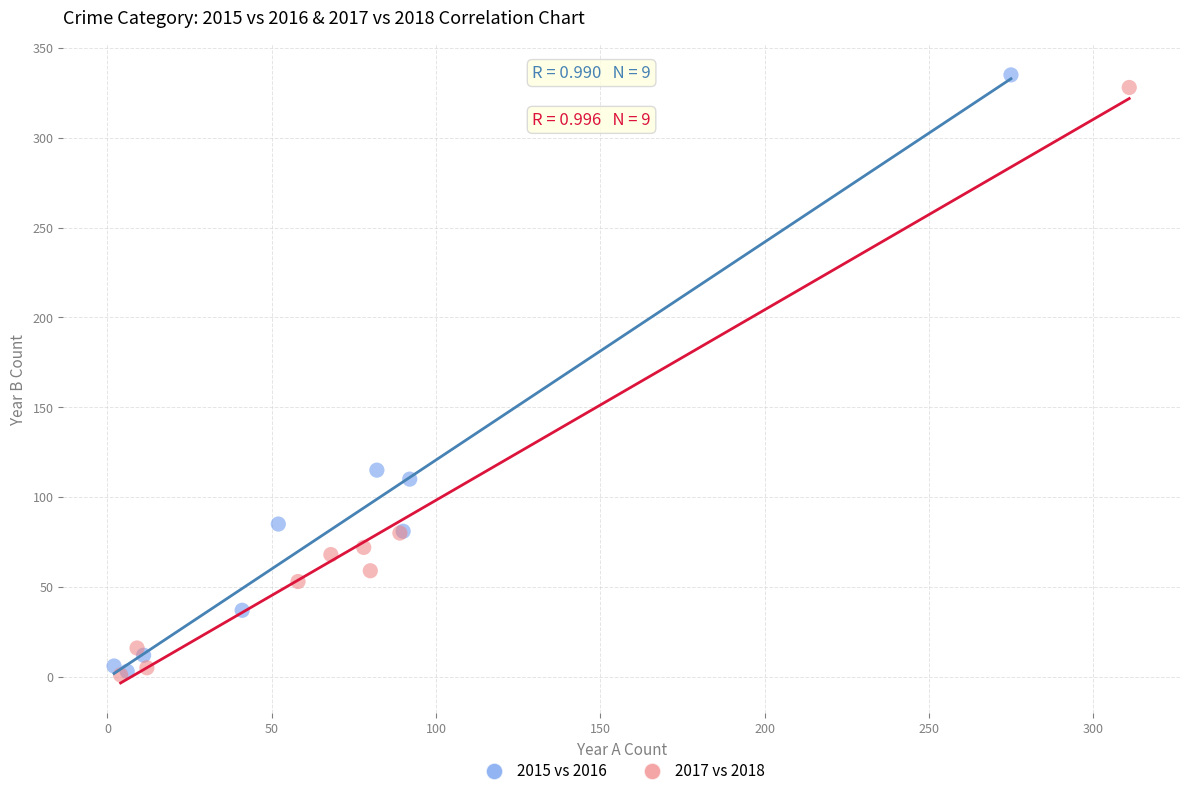

Which series has the widest spread of Y values?

2015 vs 2016